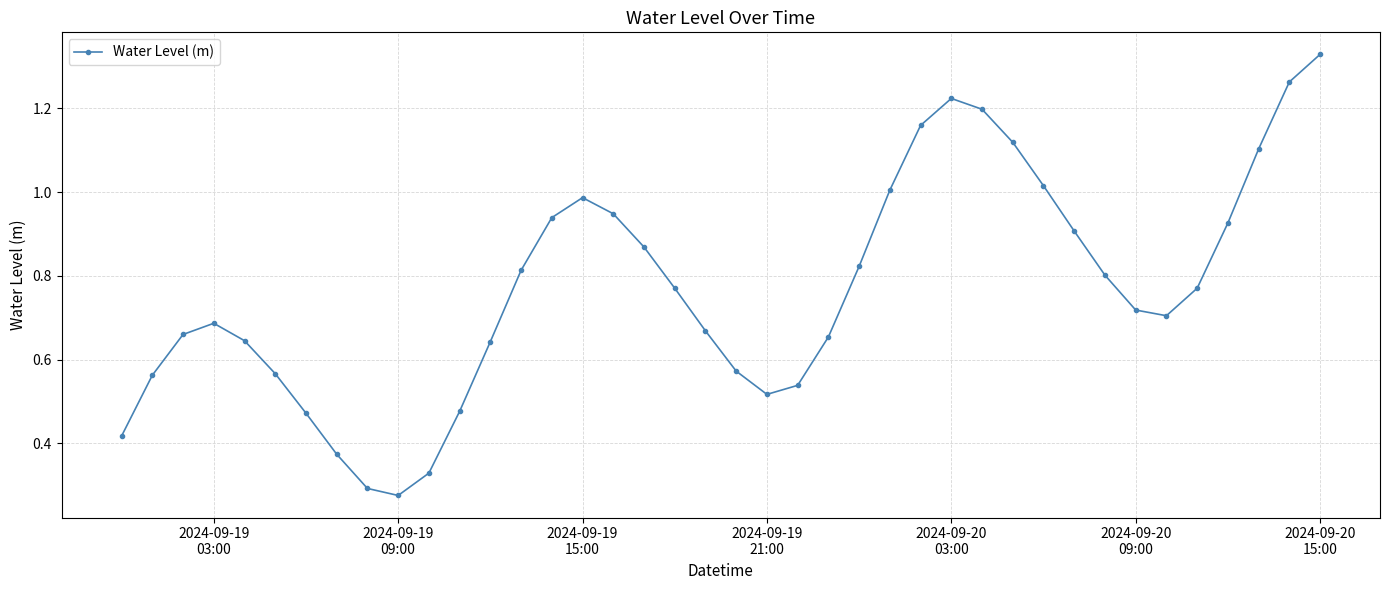

How many interior local valleys (lower than both neighbors) does the data have?

3